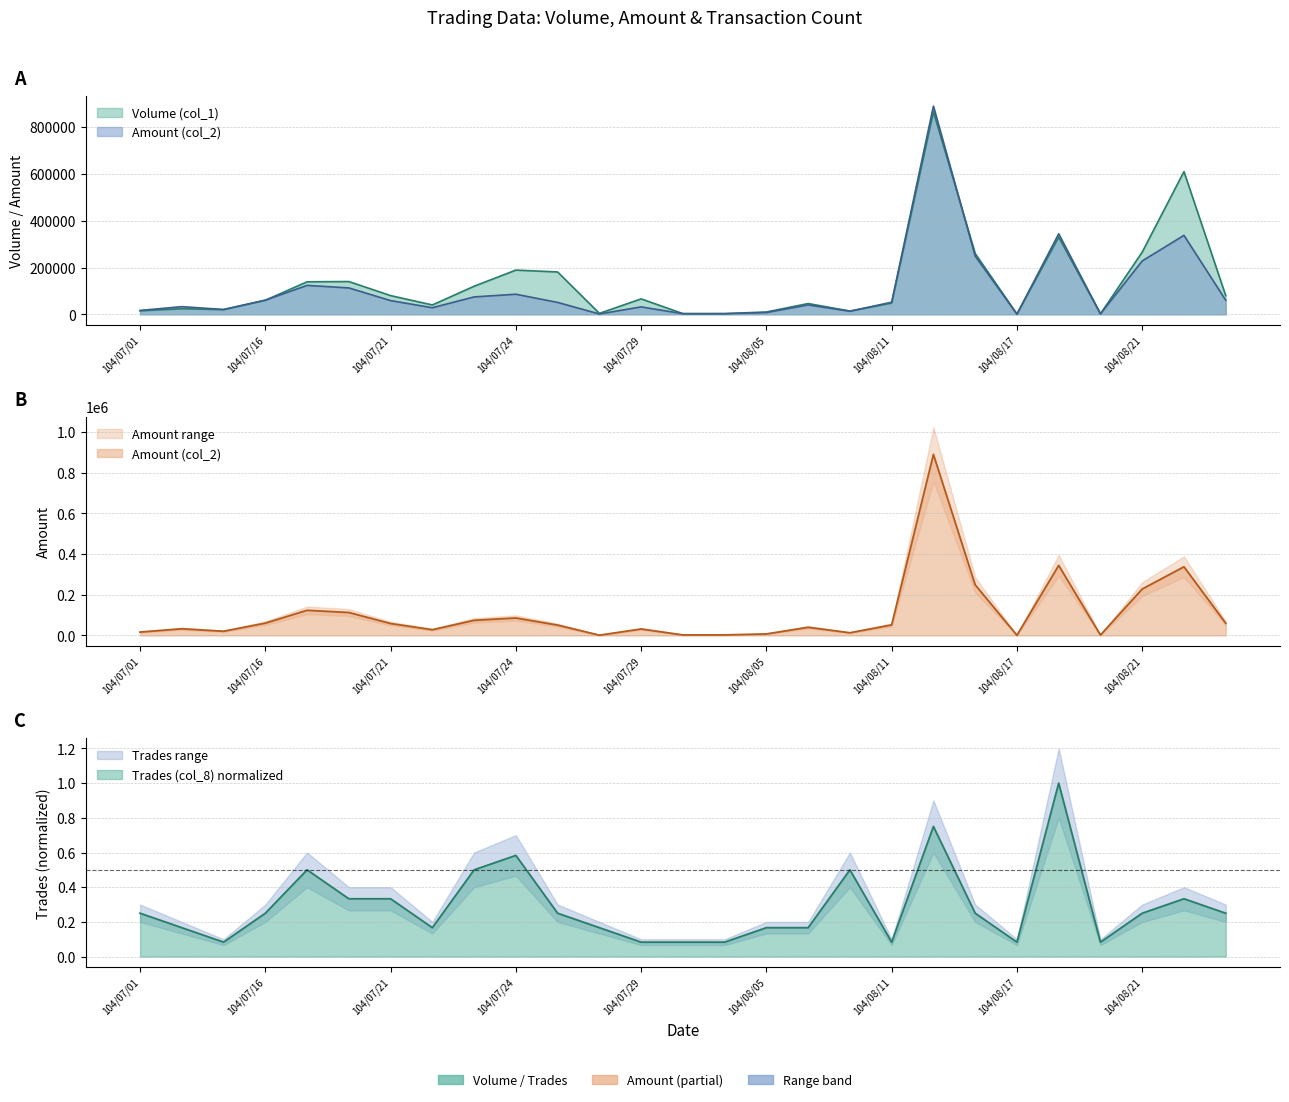

Reading left to right, extract all data points from this chart.

Volume (col_1): 15000.0	24000.0	20000.0	60000.0	139000.0	140000.0	80000.0	40000.0	120000.0	189000.0	181000.0	4000.0	66000.0	3000.0	3000.0	10000.0	46000.0	14000.0	48000.0	866000.0	260000.0	1000.0	330000.0	2000.0	266000.0	610000.0	80000.0
Amount (col_2): 16610.0	32780.0	20600.0	60600.0	123580.0	112800.0	58600.0	28200.0	74400.0	85860.0	50830.0	1400.0	31680.0	2580.0	2670.0	7450.0	40120.0	13110.0	51840.0	889840.0	248800.0	880.0	344170.0	2040.0	228140.0	337500.0	60200.0
Trades (col_8): 0.2	0.2	0.1	0.2	0.5	0.3	0.3	0.2	0.5	0.6	0.2	0.2	0.1	0.1	0.1	0.2	0.2	0.5	0.1	0.8	0.2	0.1	1.0	0.1	0.2	0.3	0.2